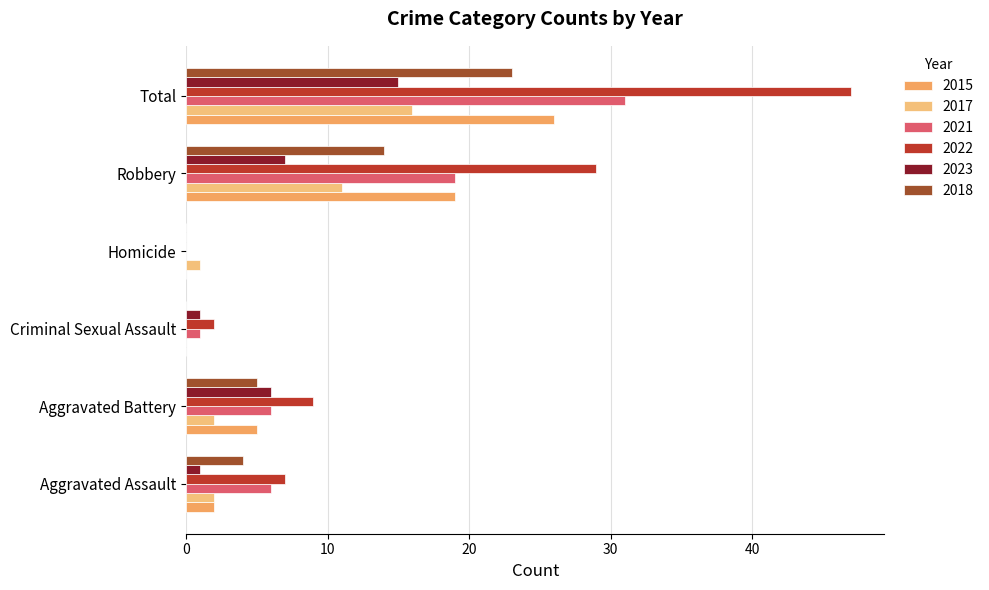

The value of 2015 at Total is 40. True or false?

False